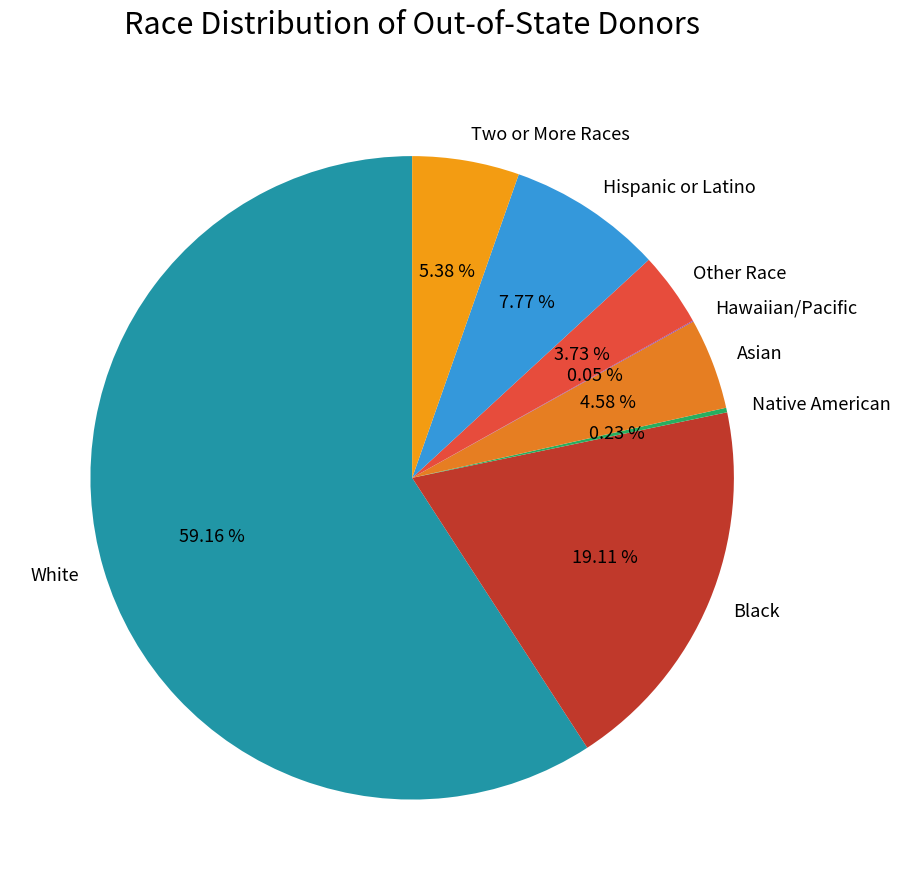

What is the largest slice in the pie chart?

White